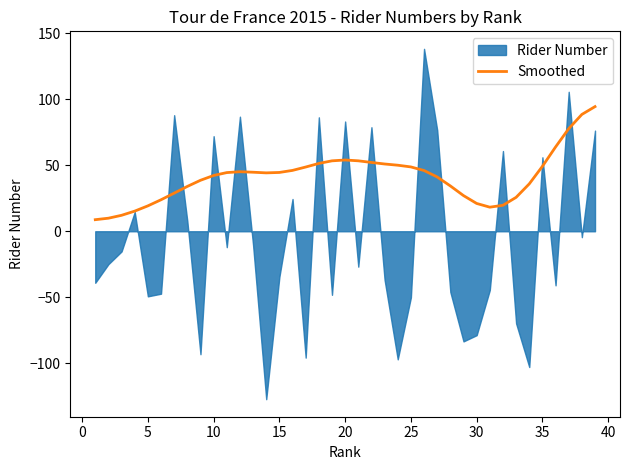

What is the minimum value for Smoothed?

8.8